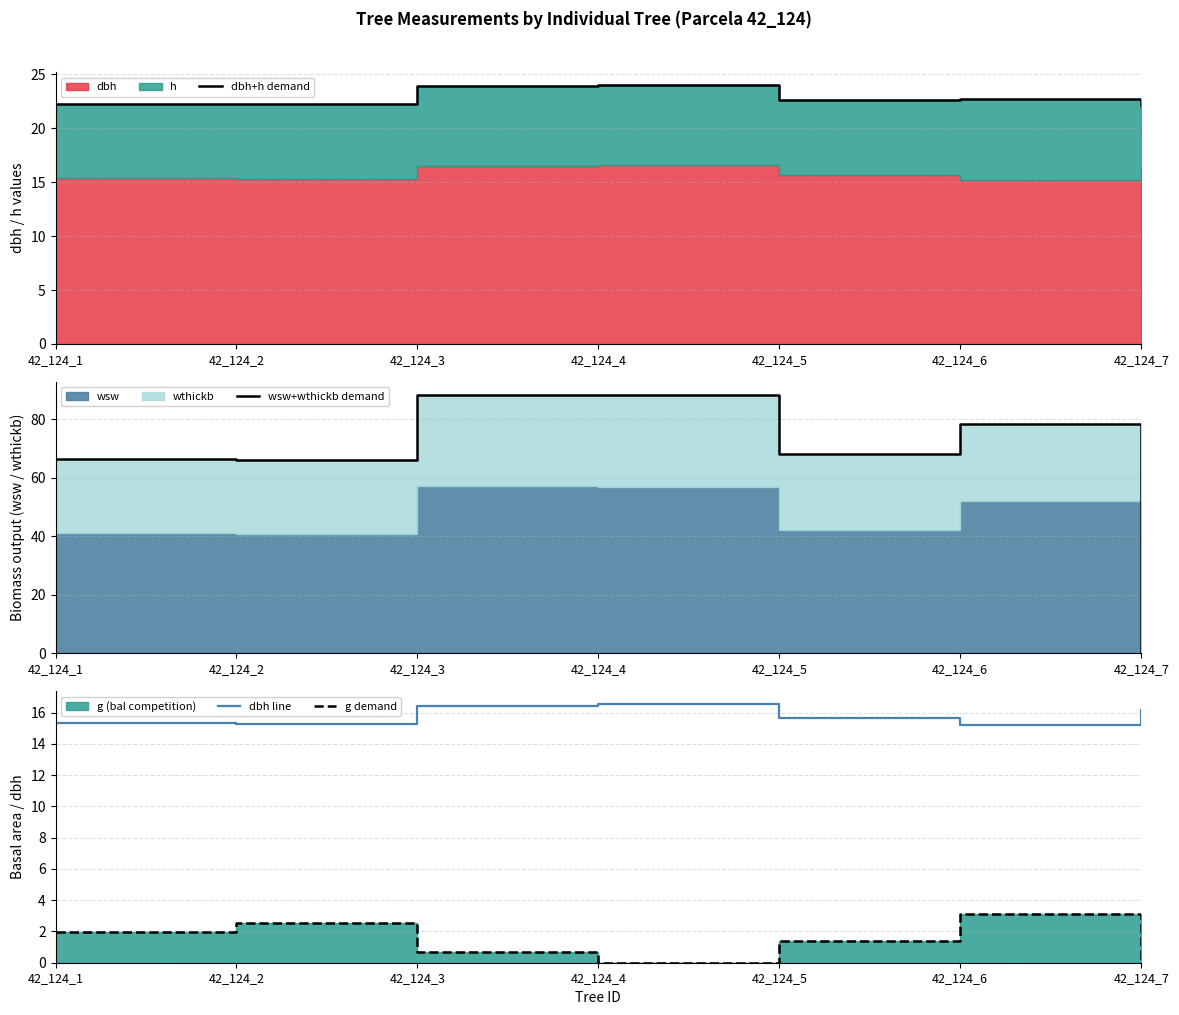

Is the value of dbh line at 42_124_2 greater than the value of dbh+h demand at 42_124_1?

No